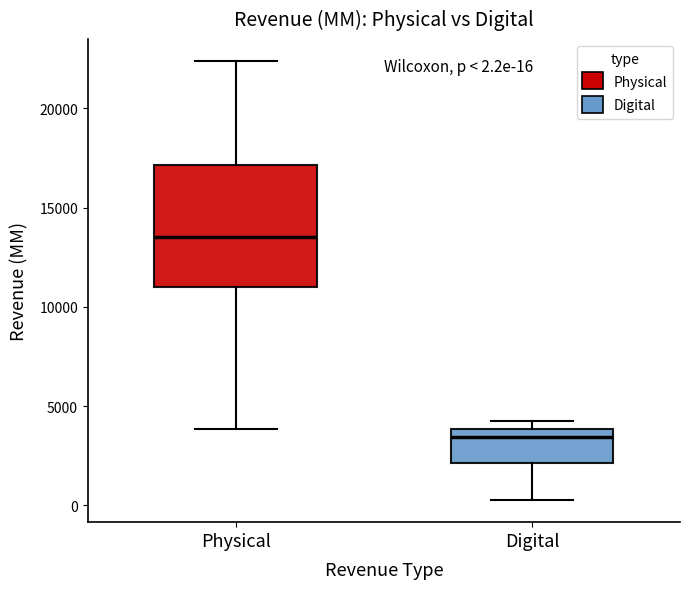

Which box is the tallest, from its lower edge to its upper edge?

Physical